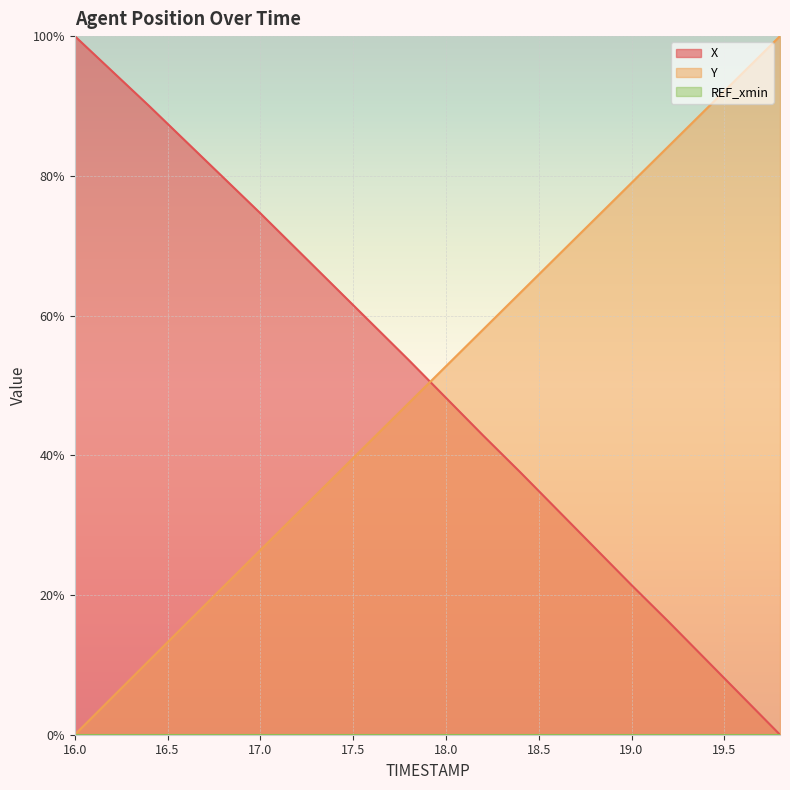

Is it true that Y equals 73.7 at 18.8?

True